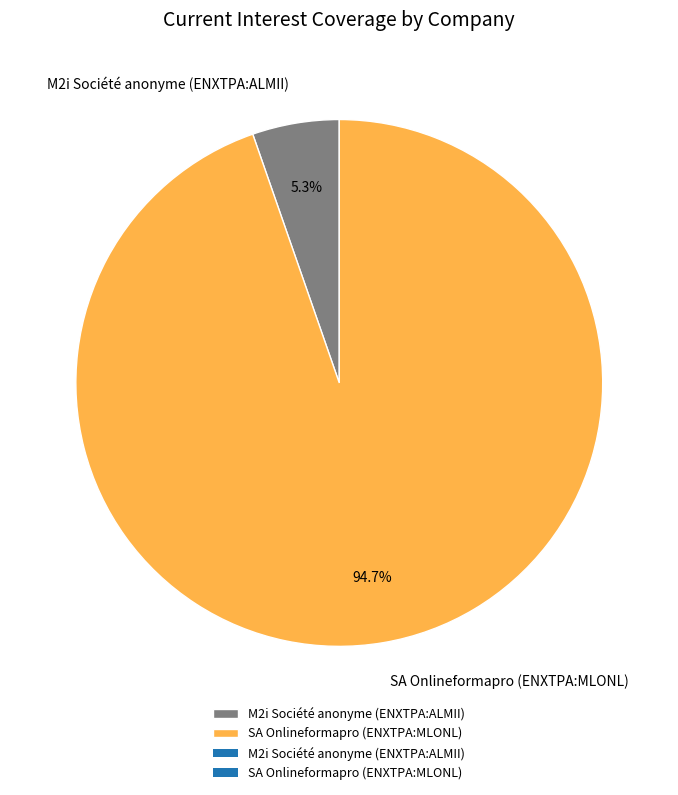

Which has a higher value, M2i Société anonyme (ENXTPA:ALMII) or SA Onlineformapro (ENXTPA:MLONL)?

SA Onlineformapro (ENXTPA:MLONL)